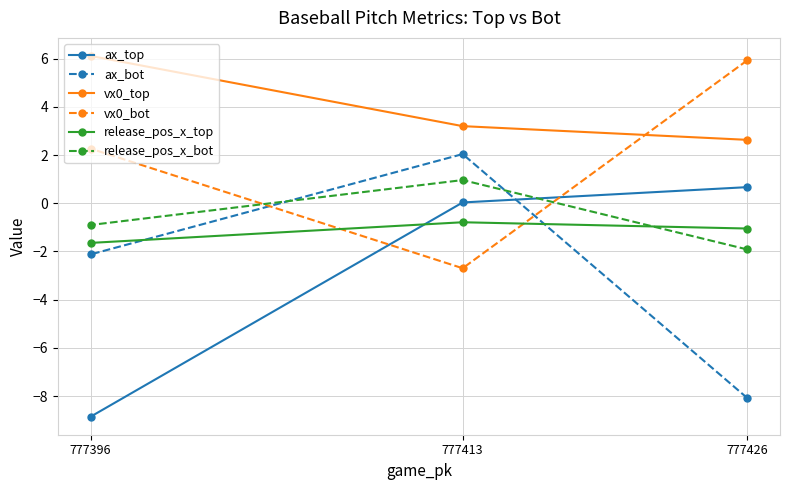

The release_pos_x_top series shows -2.3 at 777396. True or false?

False